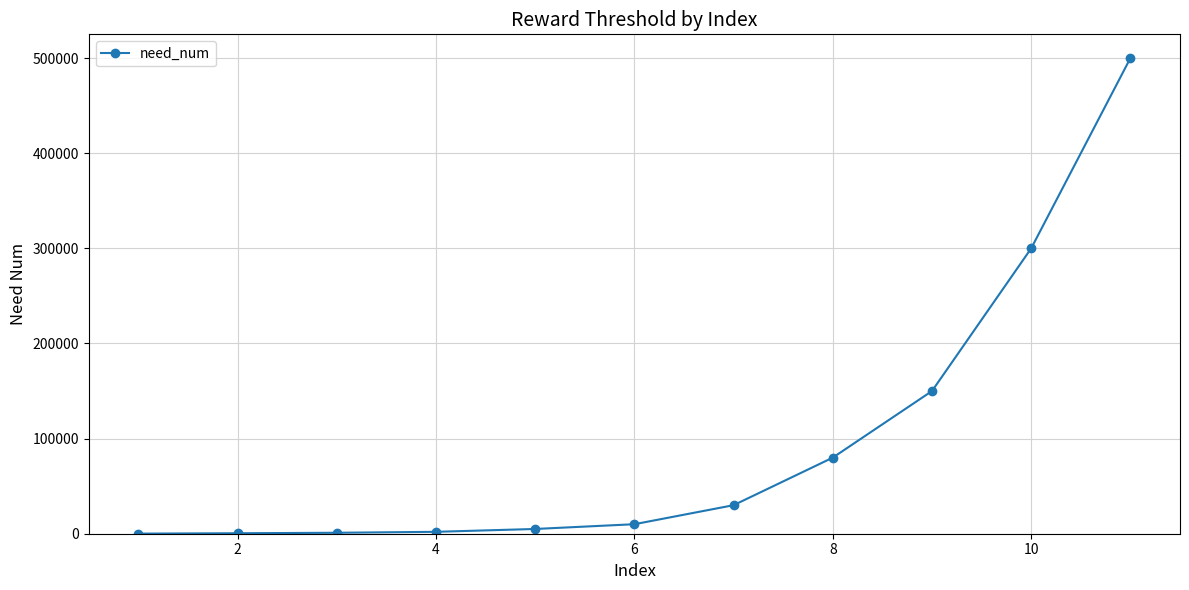

What is the difference between the maximum and second lowest values?

499500